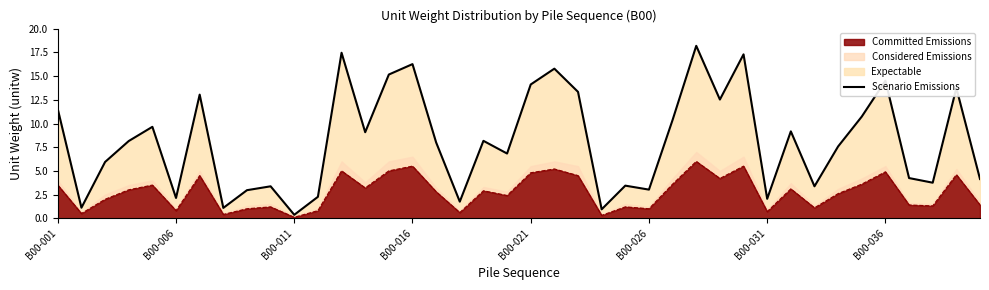

What is the highest value of the Scenario Emissions series?

18.2